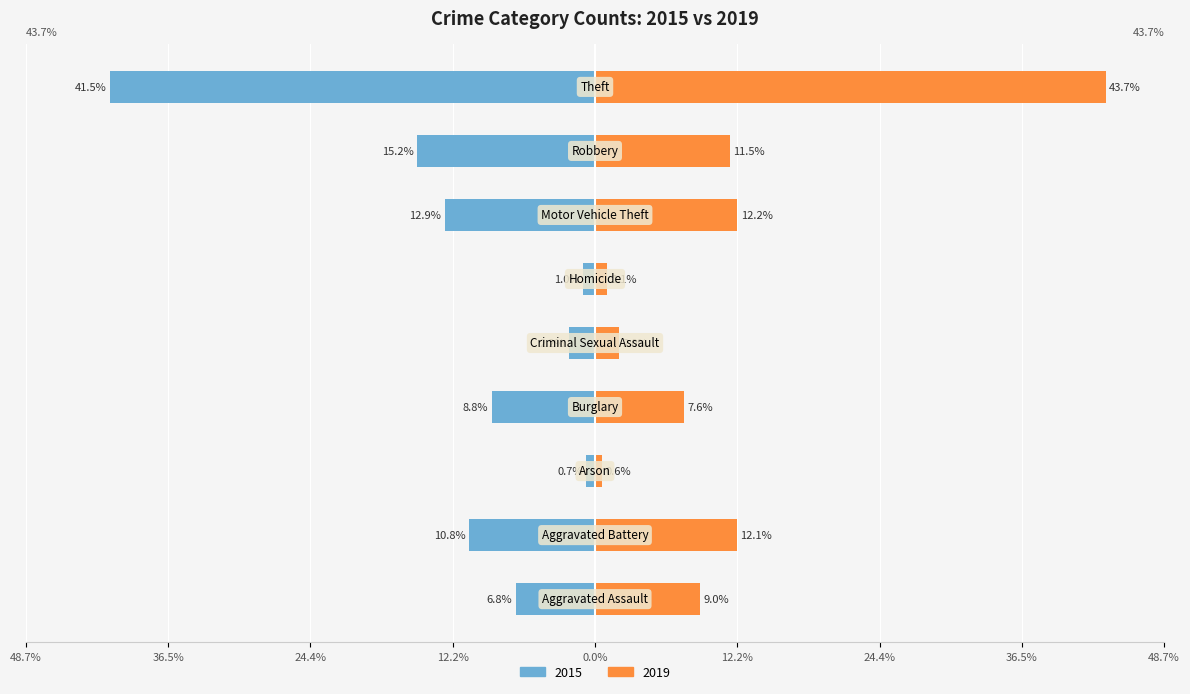

Which series has the largest range (max minus min)?

2019